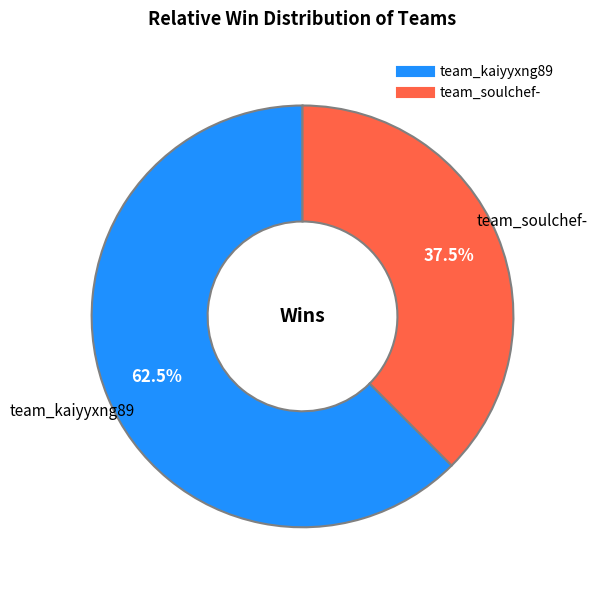

Rank the categories by value from lowest to highest.

team_soulchef-, team_kaiyyxng89